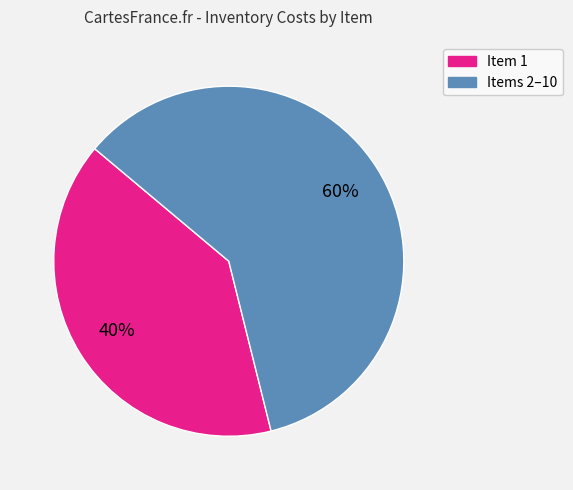

Is there a majority slice in this chart?

Yes